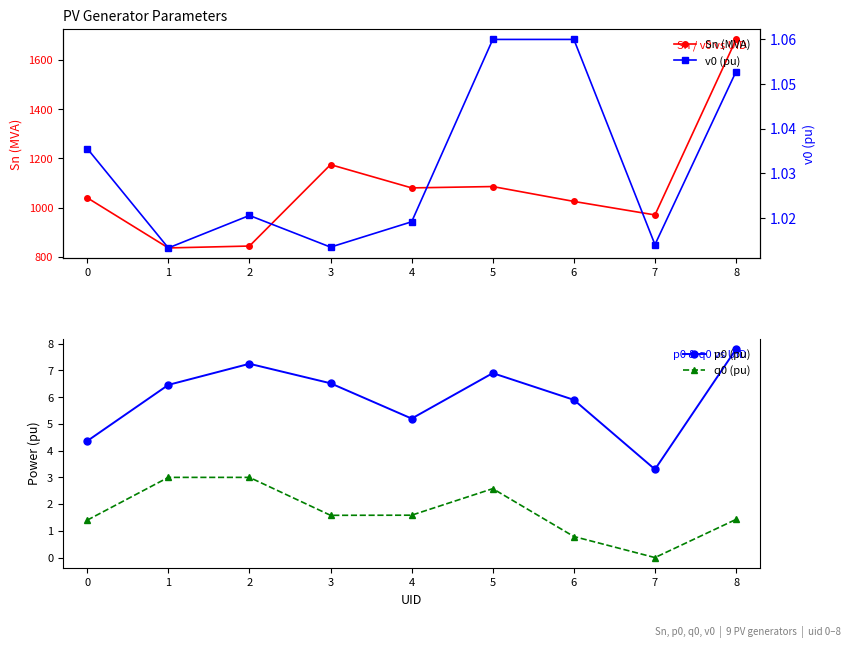

How many lines are shown in the chart?

4